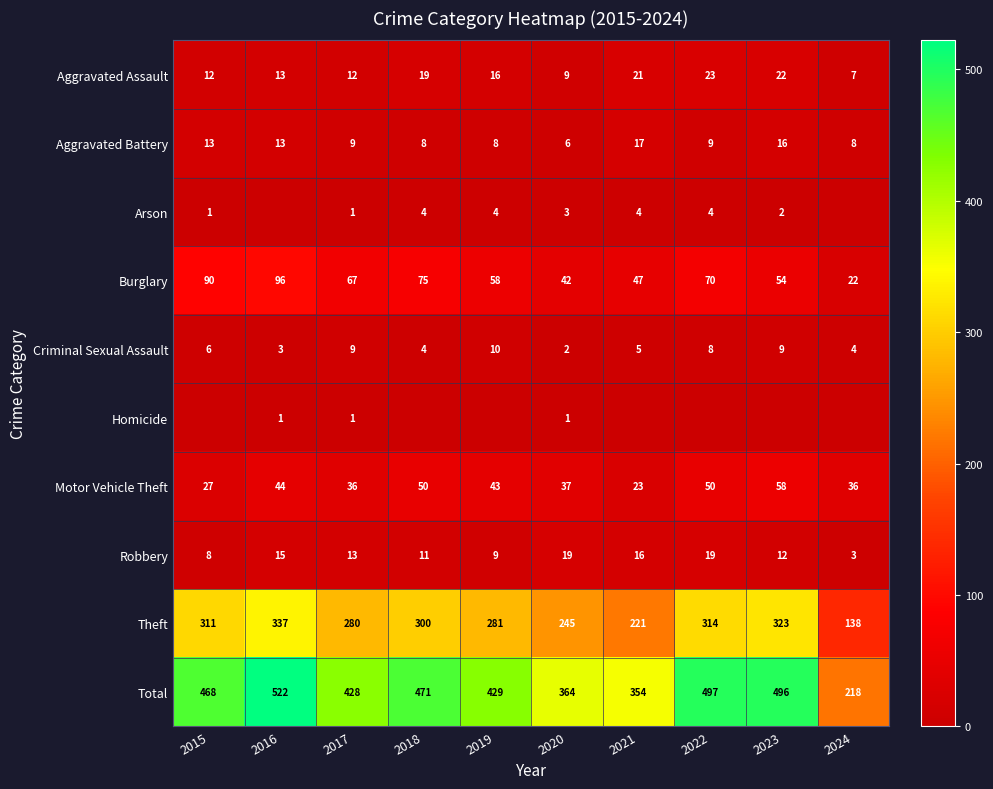

Where is Theft nearest to the value 237?

2020